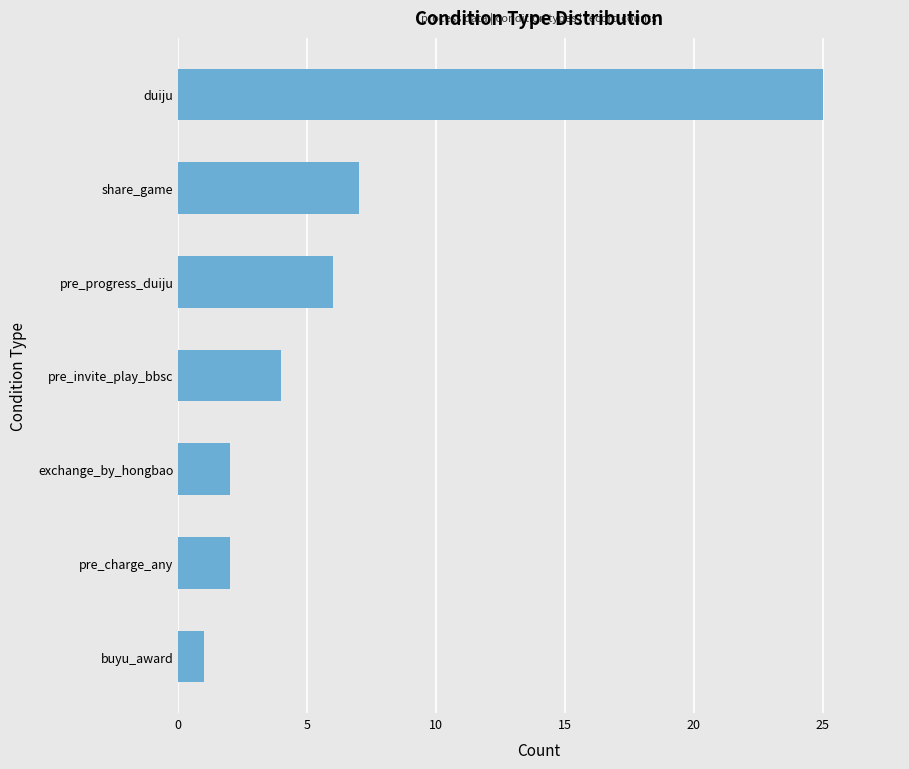

What is the label of the 5th bar from the bottom?

pre_progress_duiju